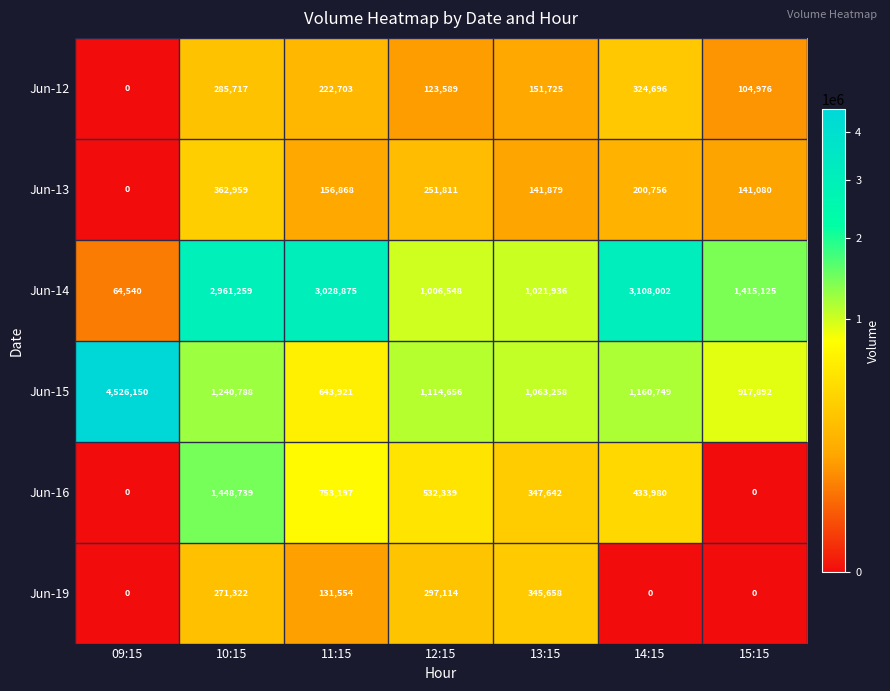

Is the value of Jun-14 at 09:15 greater than the value of Jun-16 at 14:15?

No